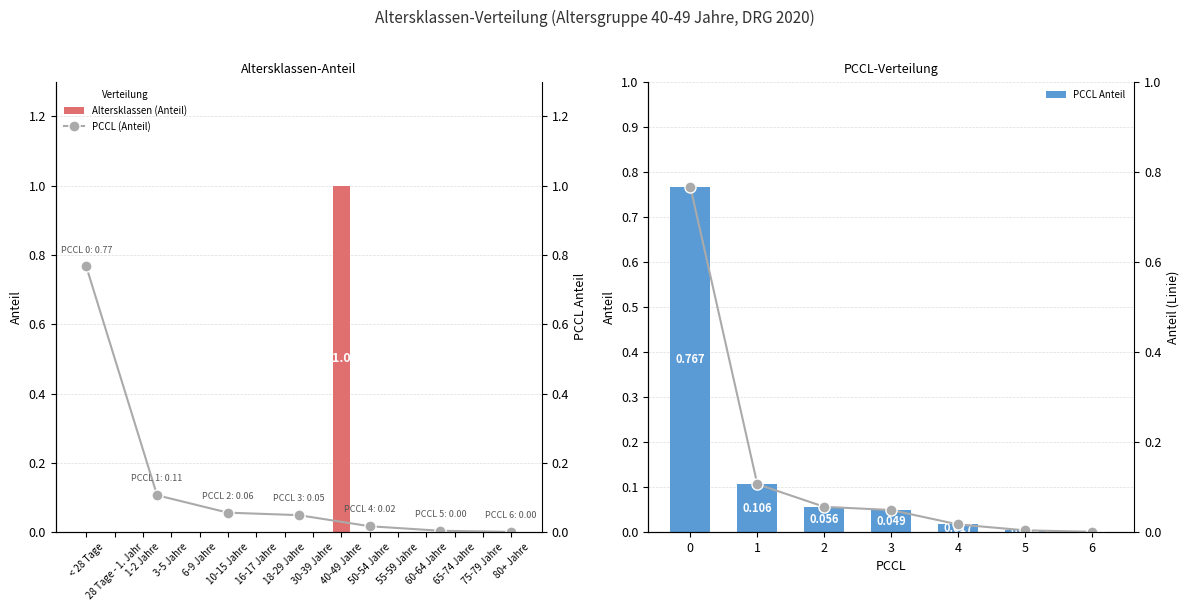

How many bars are there in total?

16